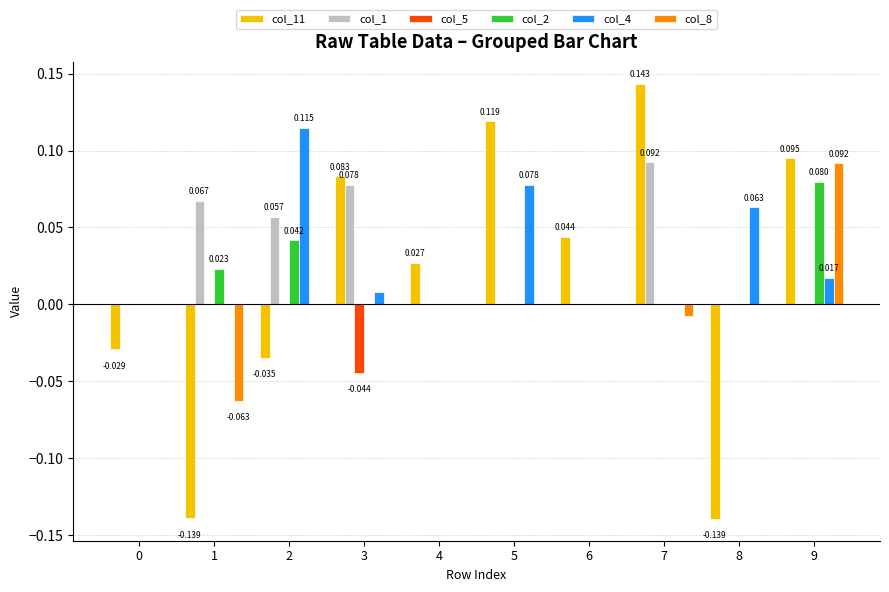

Which series has the largest range (max minus min)?

col_11